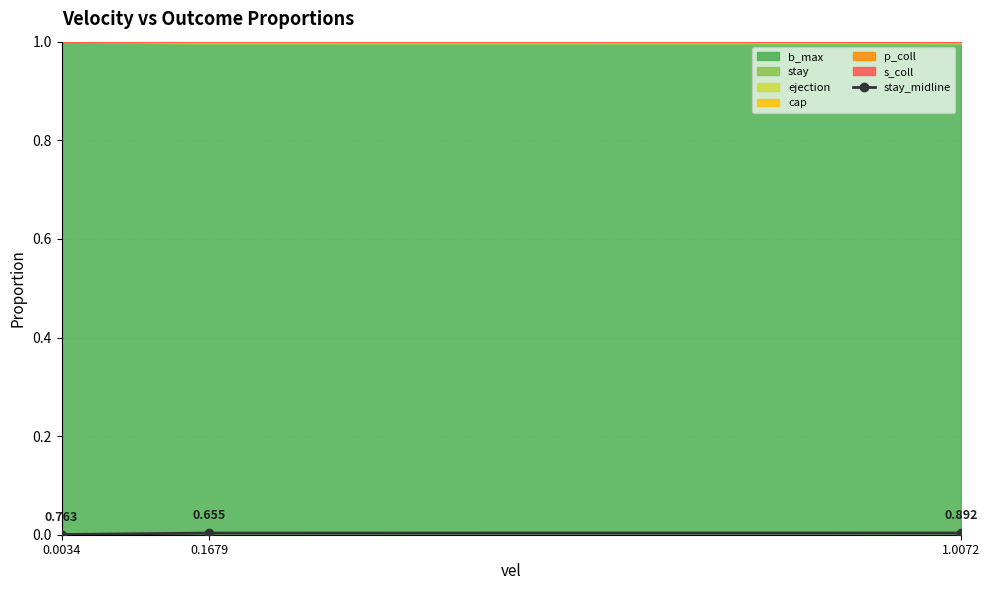

The value at 1.0072 is 0.0. True or false?

False